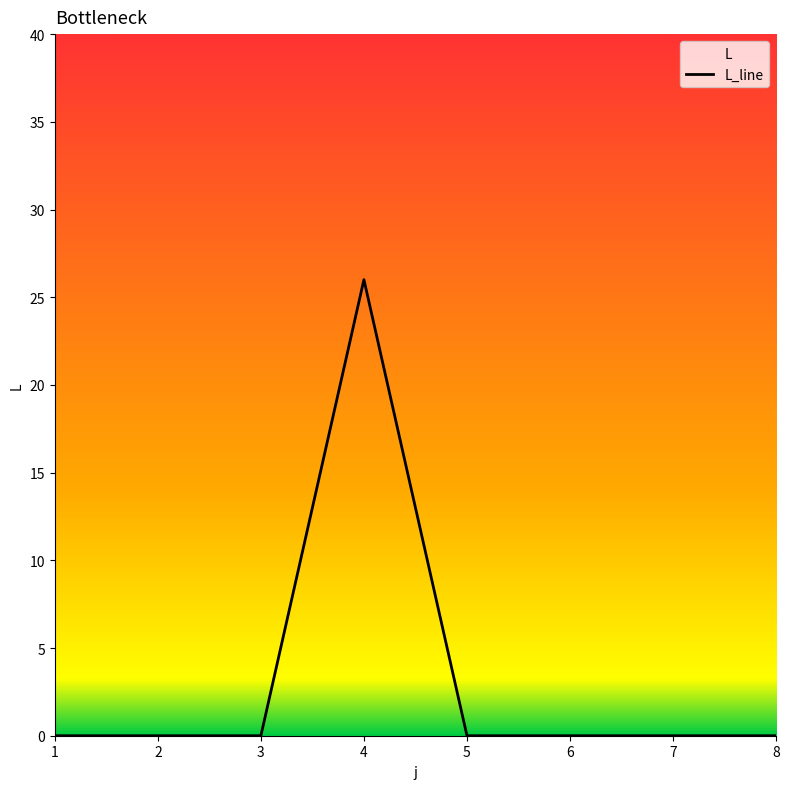

What is the average value?

3